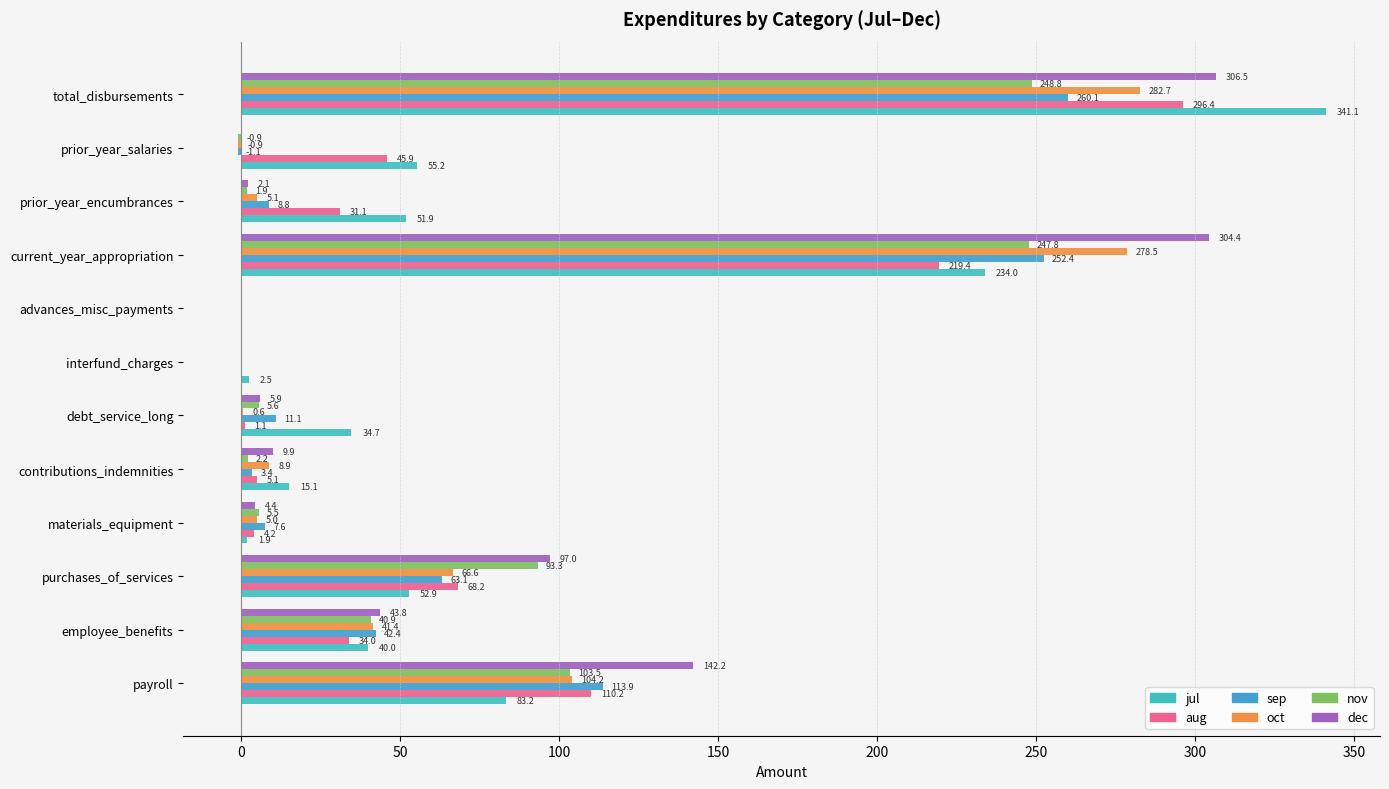

At which category is the sum across all series the highest?

total_disbursements